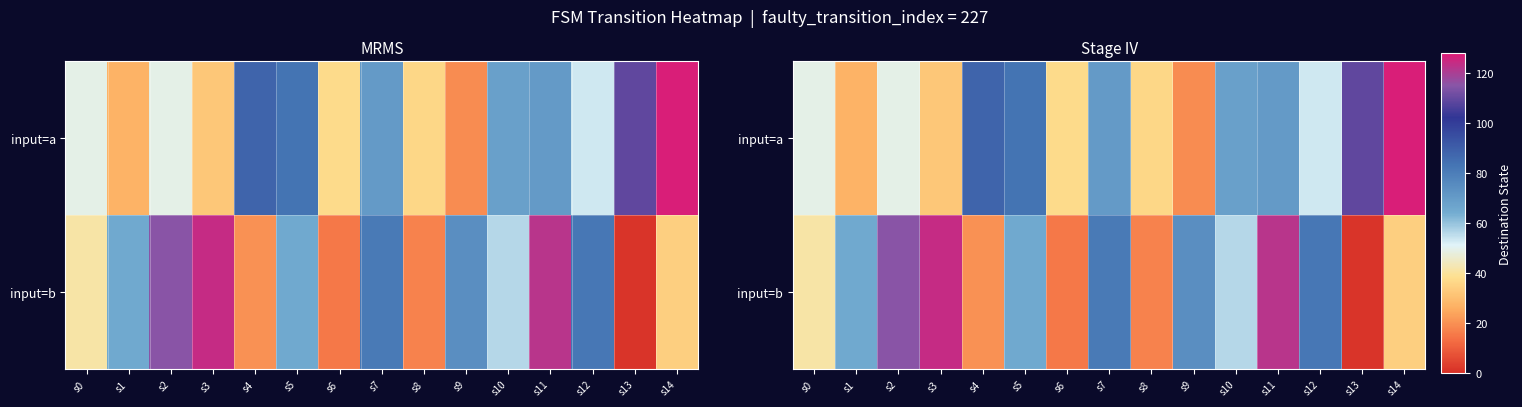

Between s1 and s11, which is larger?

s11